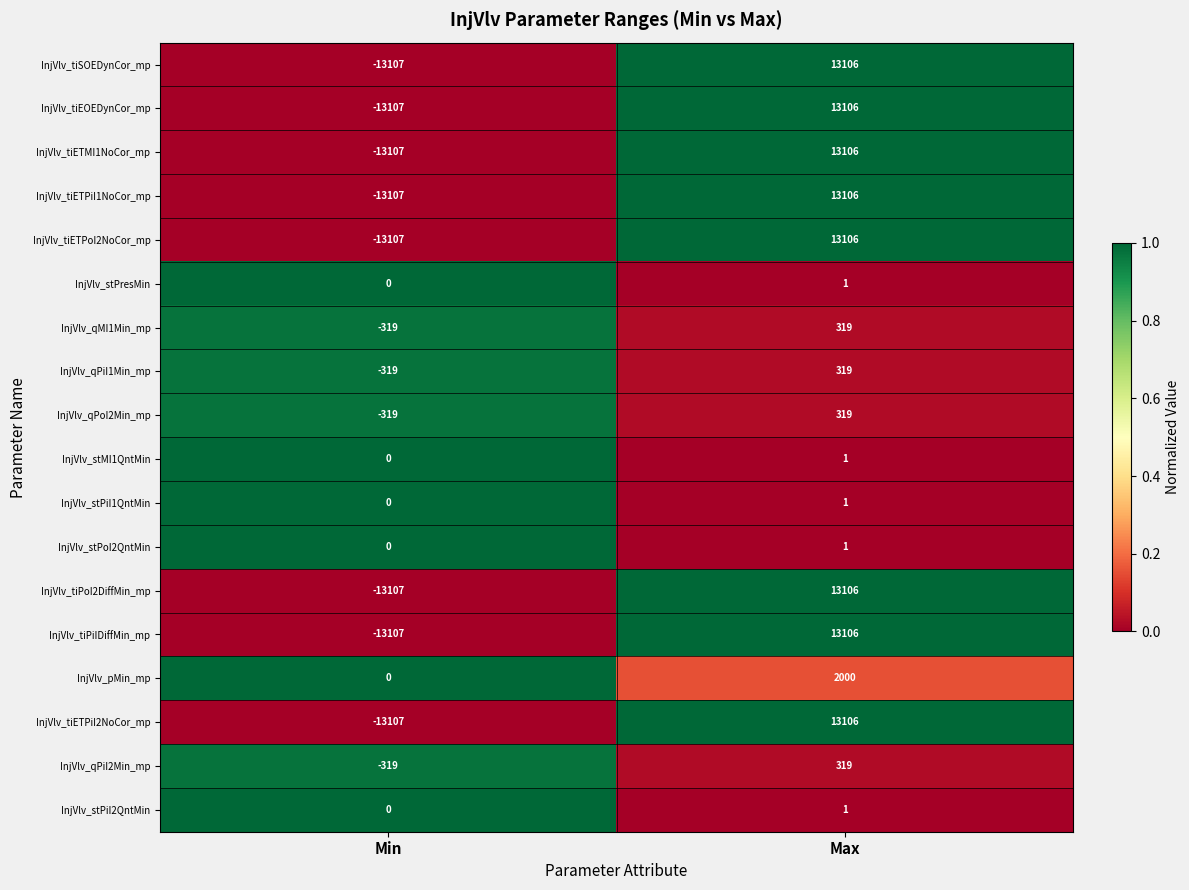

Is the value of InjVlv_tiPoI2DiffMin_mp at Min greater than the value of InjVlv_qPiI2Min_mp at Min?

No